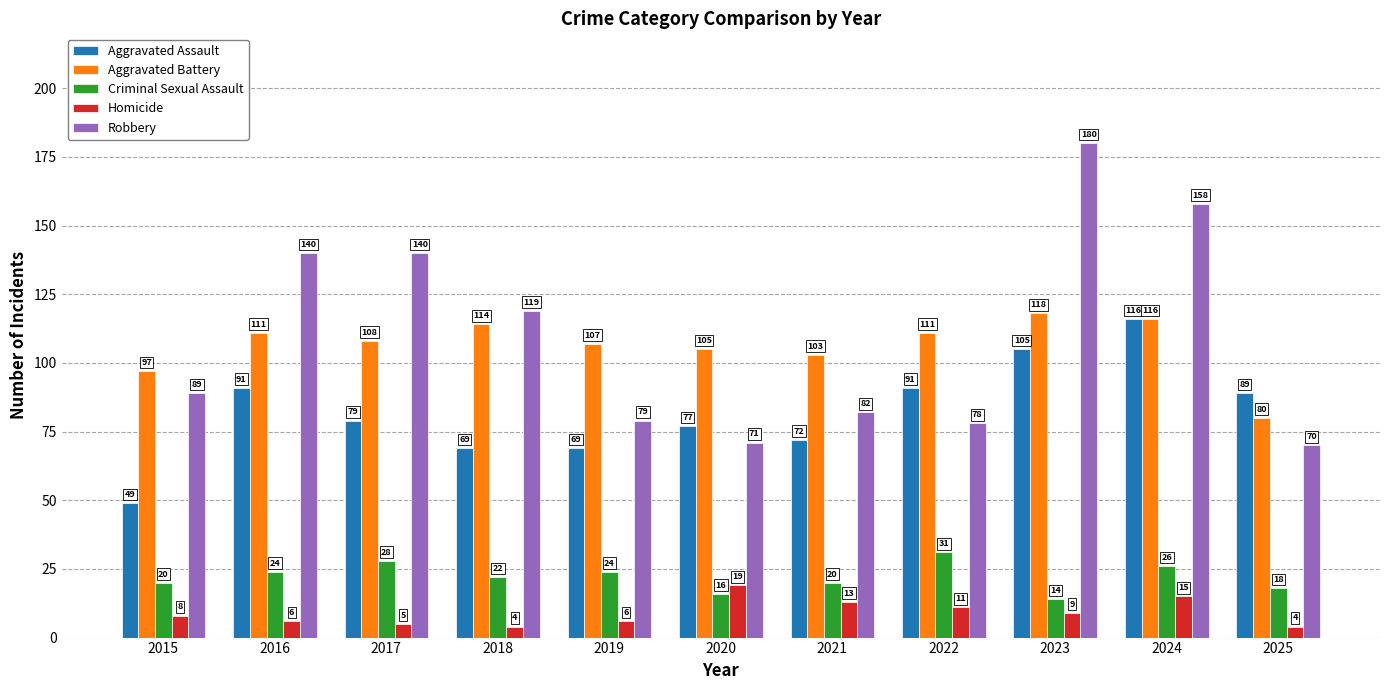

At which label does Aggravated Assault reach its minimum?

2015